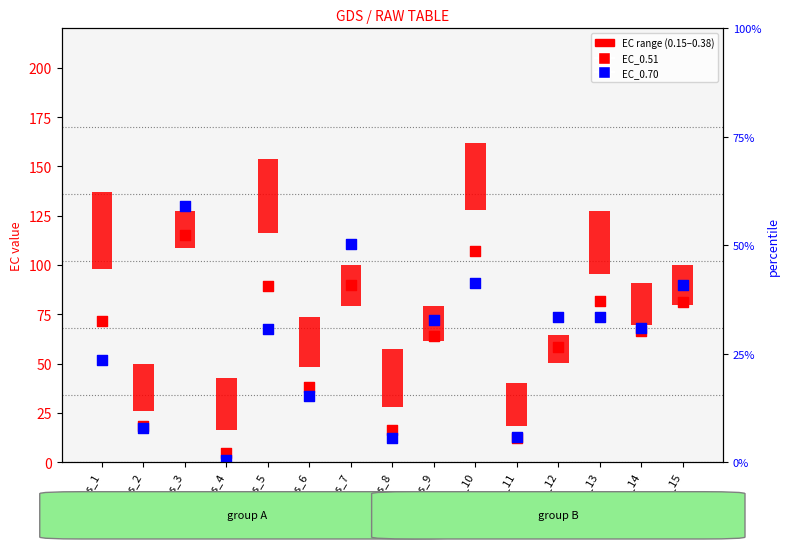

Which series contains the highest Y value?

EC_0.70